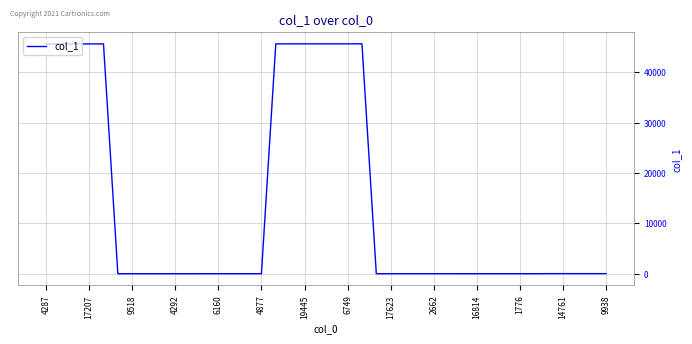

What is the difference between the maximum and minimum values?

45612